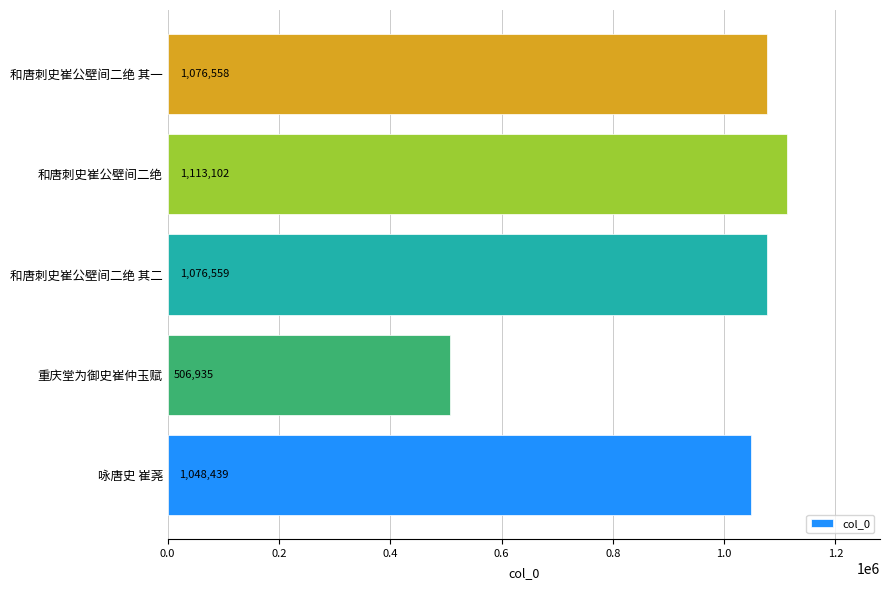

At which label is the value closest to 810018?

咏唐史 崔荛